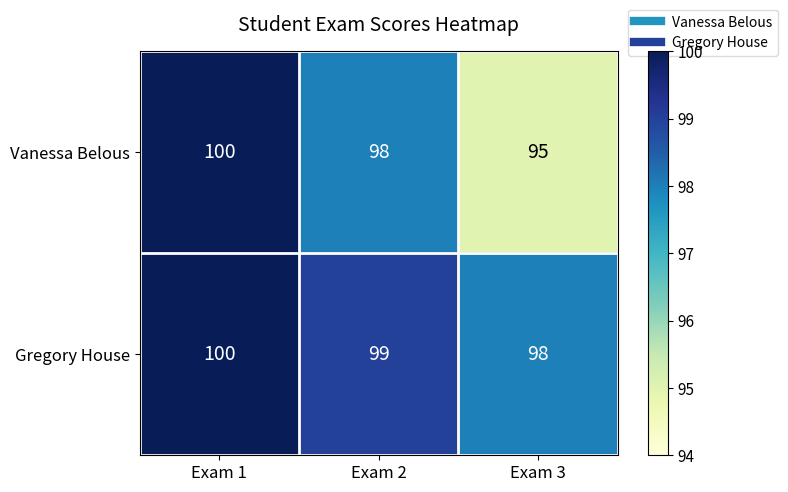

What is the sum of all Gregory House values?

297